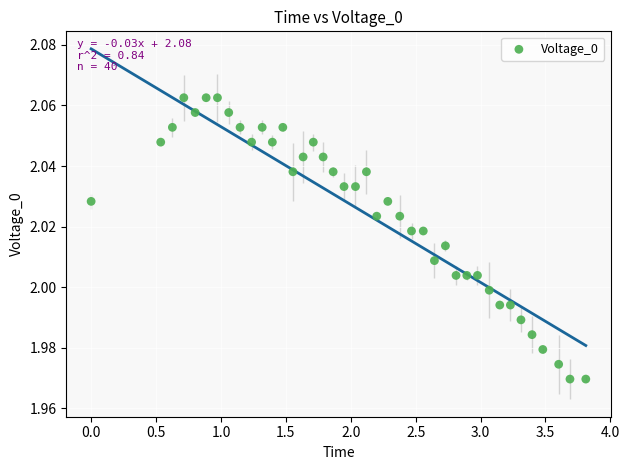

What is the range of X values (max minus min)?

3.8